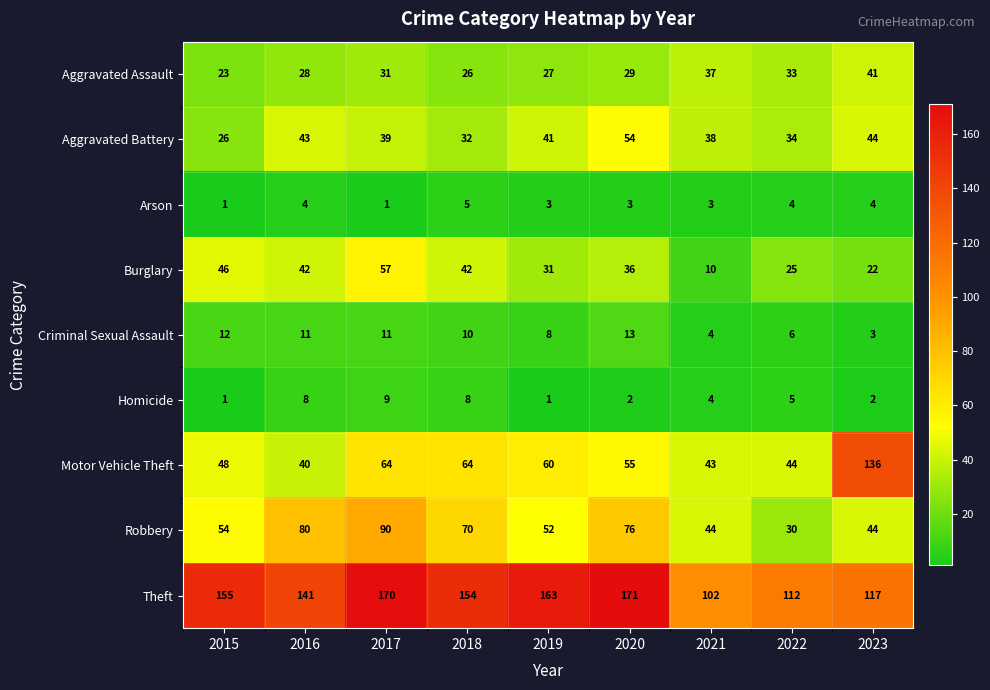

What is the greatest value displayed?

171